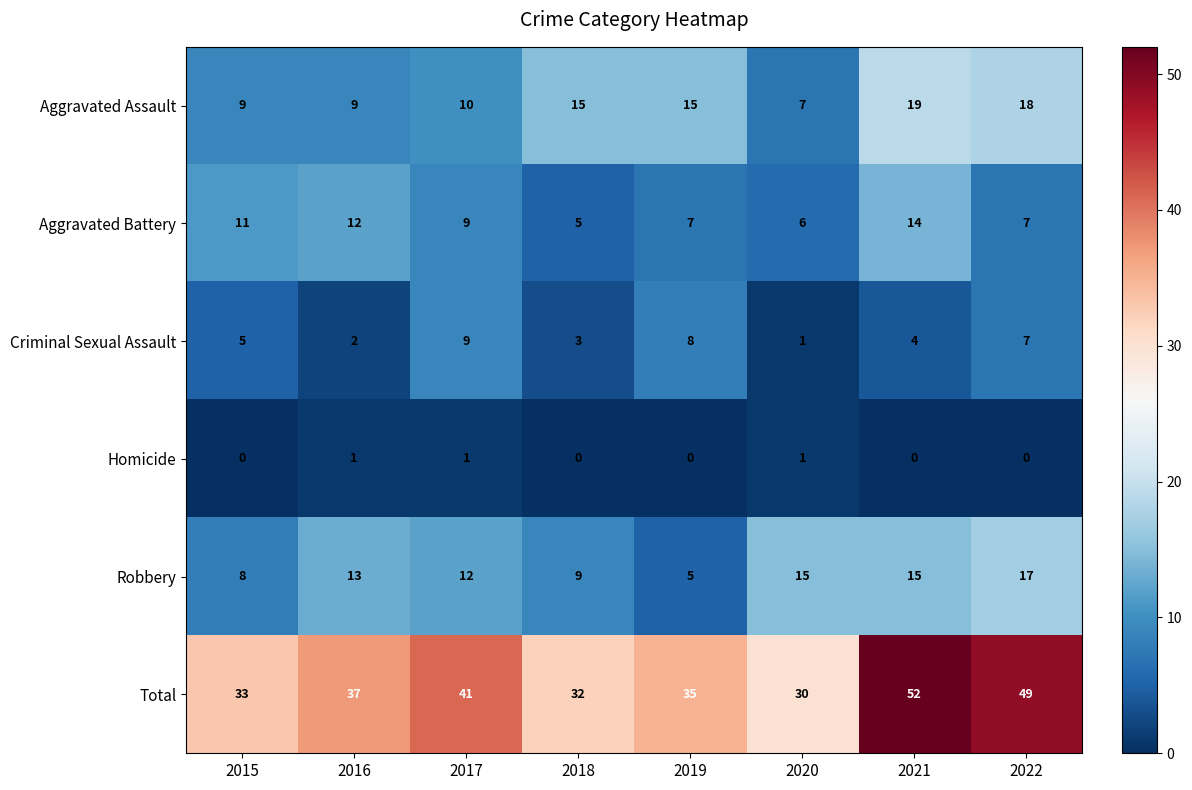

Is it true that Homicide equals 0 at 2022?

True